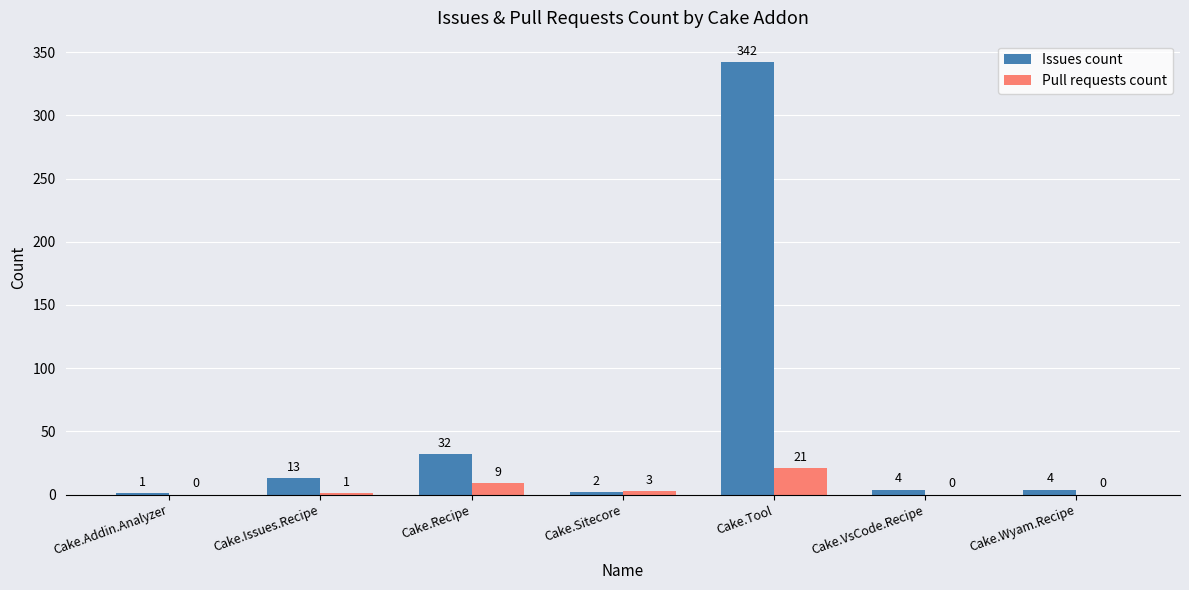

What is the total value across all series at Cake.Tool?

363